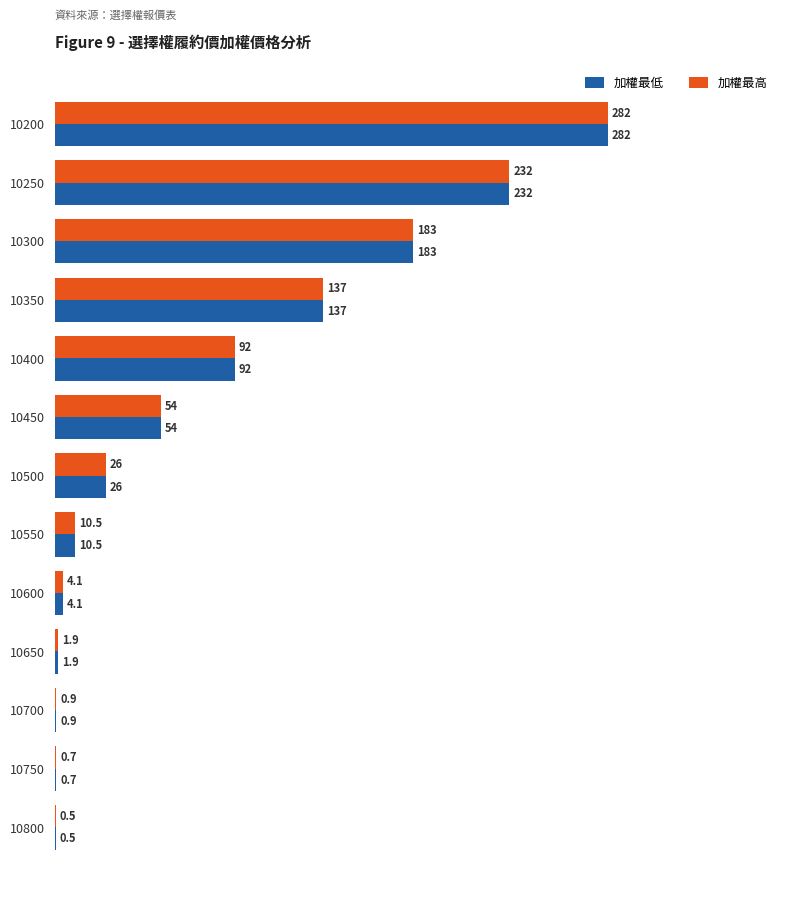

What is the average value of the 加權最低 series?

78.8